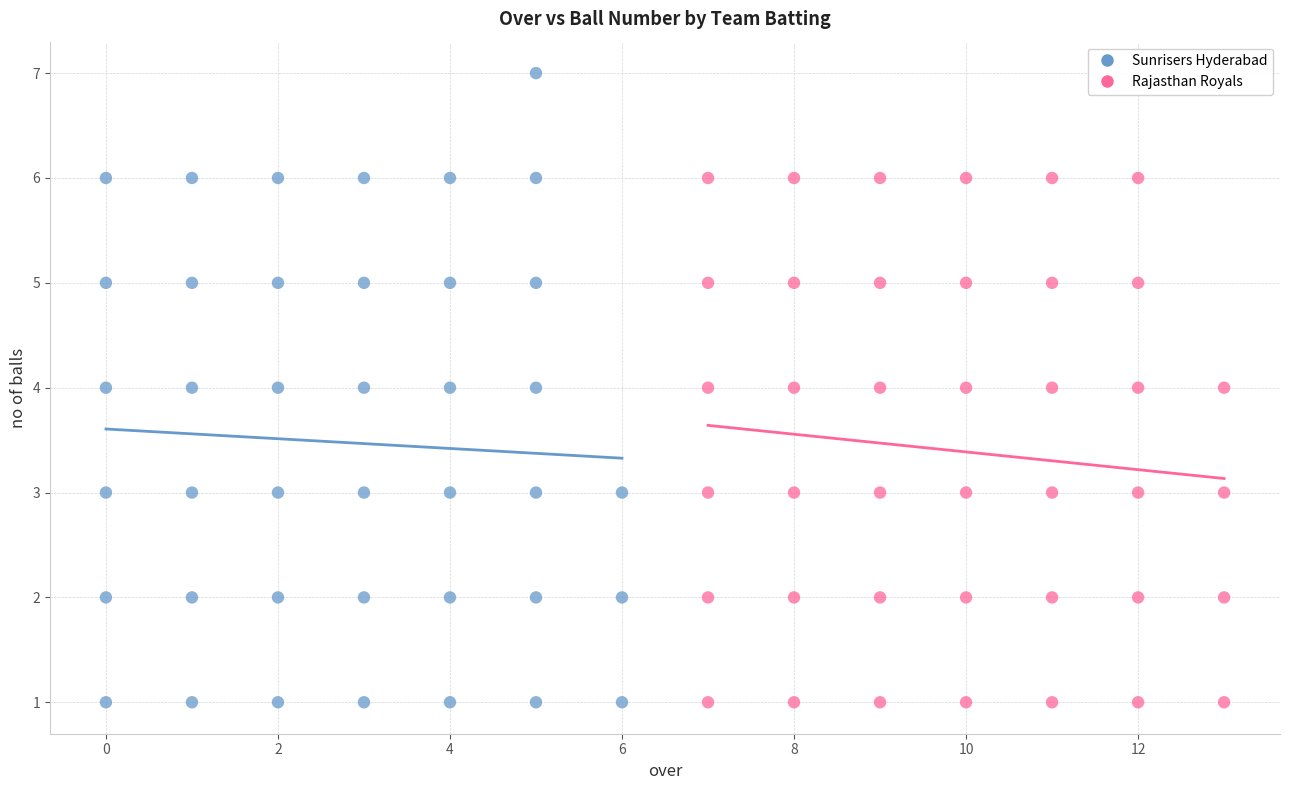

Which series has the widest spread of Y values?

Sunrisers Hyderabad